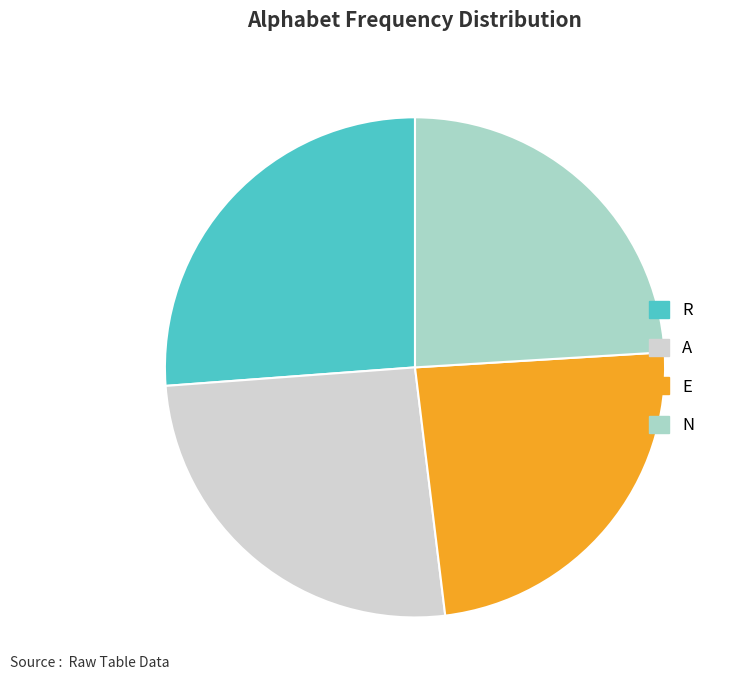

Which has a higher value, R or N?

R